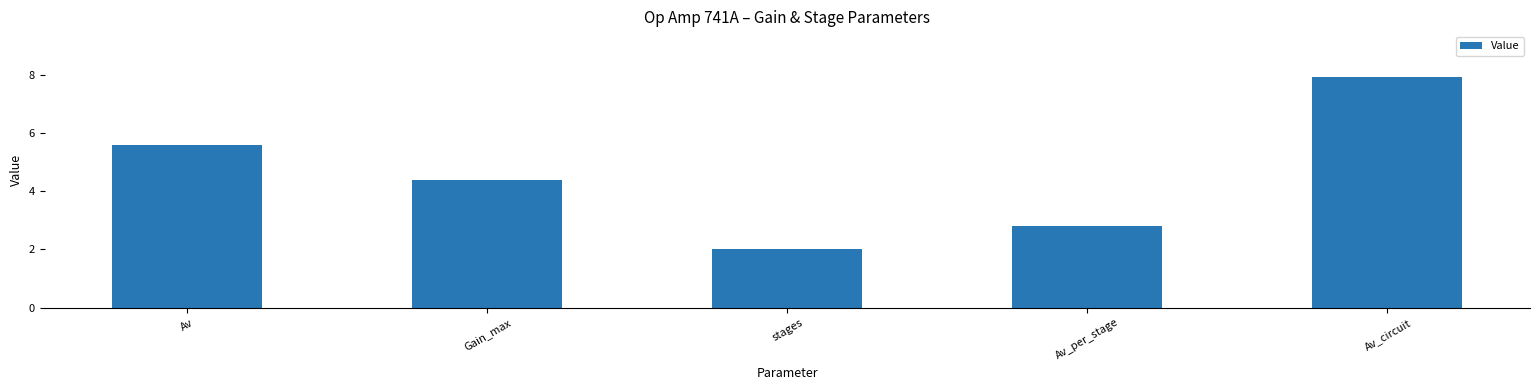

What is the difference between the values at Av_per_stage and Av?

2.8